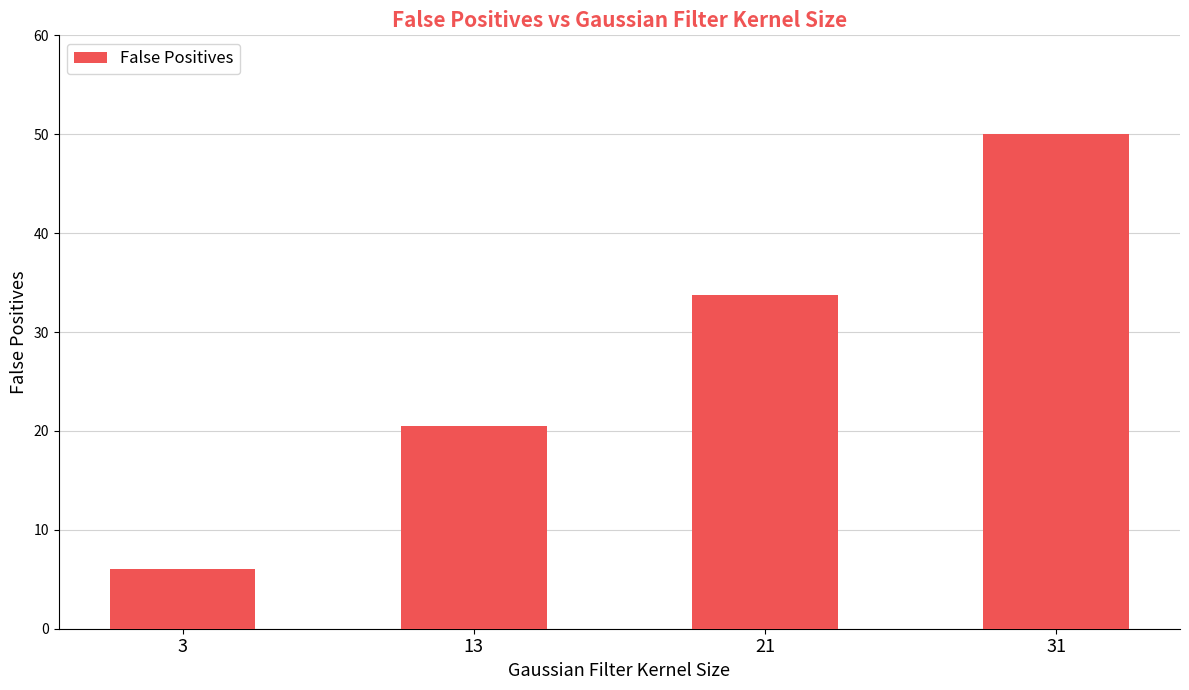

Which label corresponds to the largest value in the chart?

31